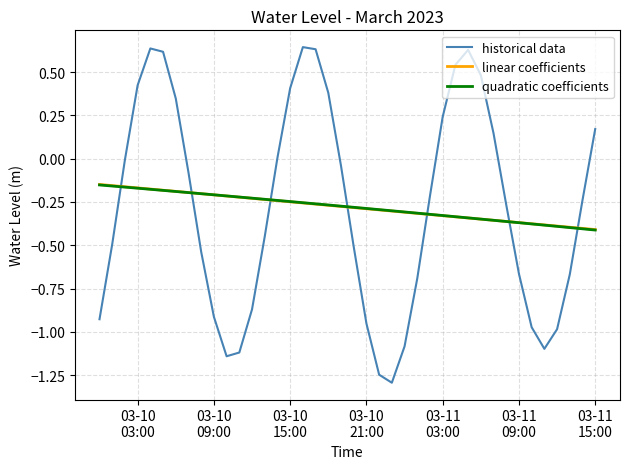

True or false: linear coefficients and historical data cross at least once.

True